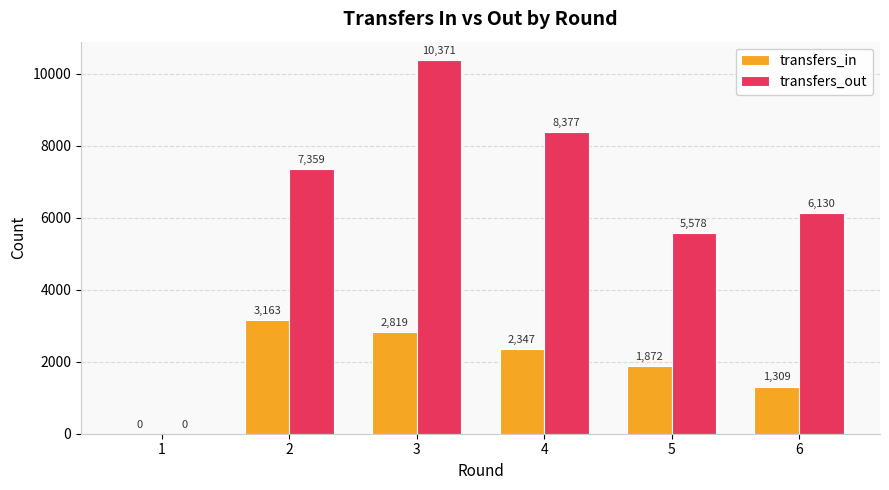

What is the total value across all series at 5?

7450